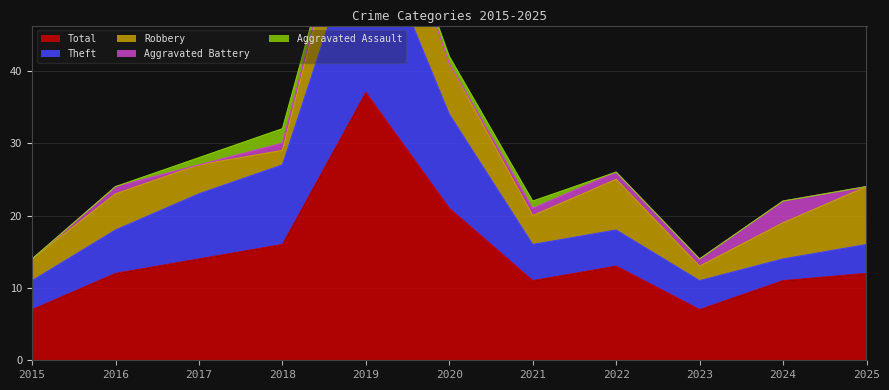

Is it true that Total equals 11 at 2015?

False